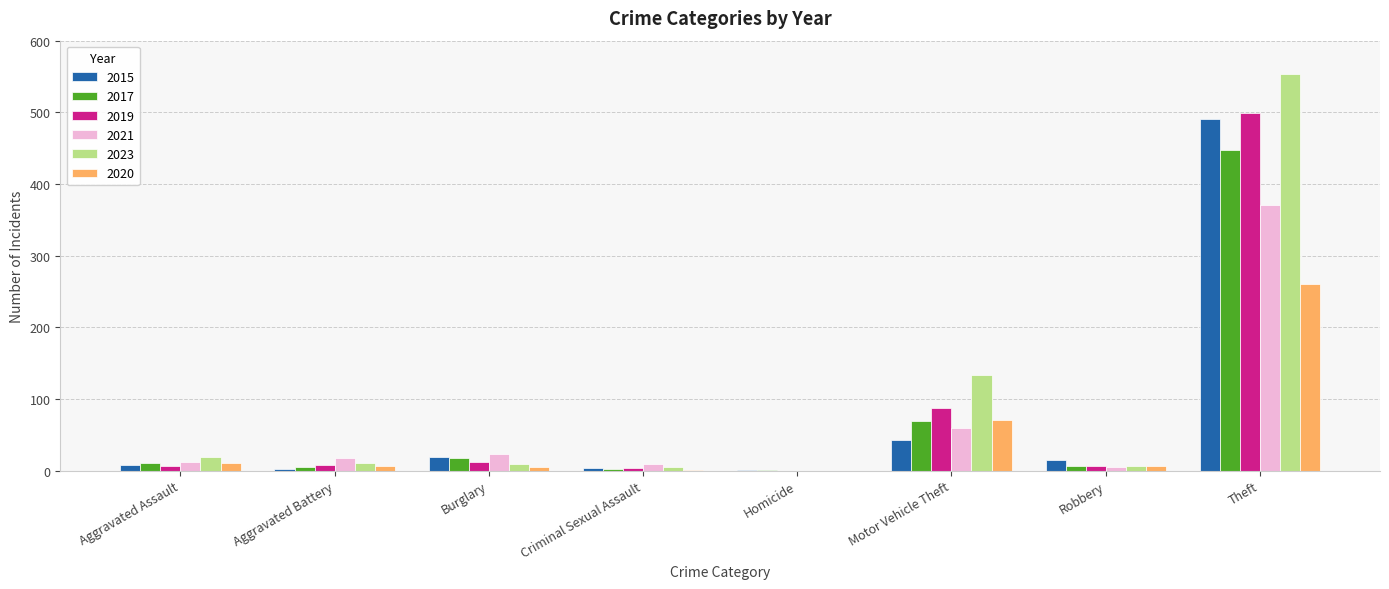

What is the greatest value displayed?

554